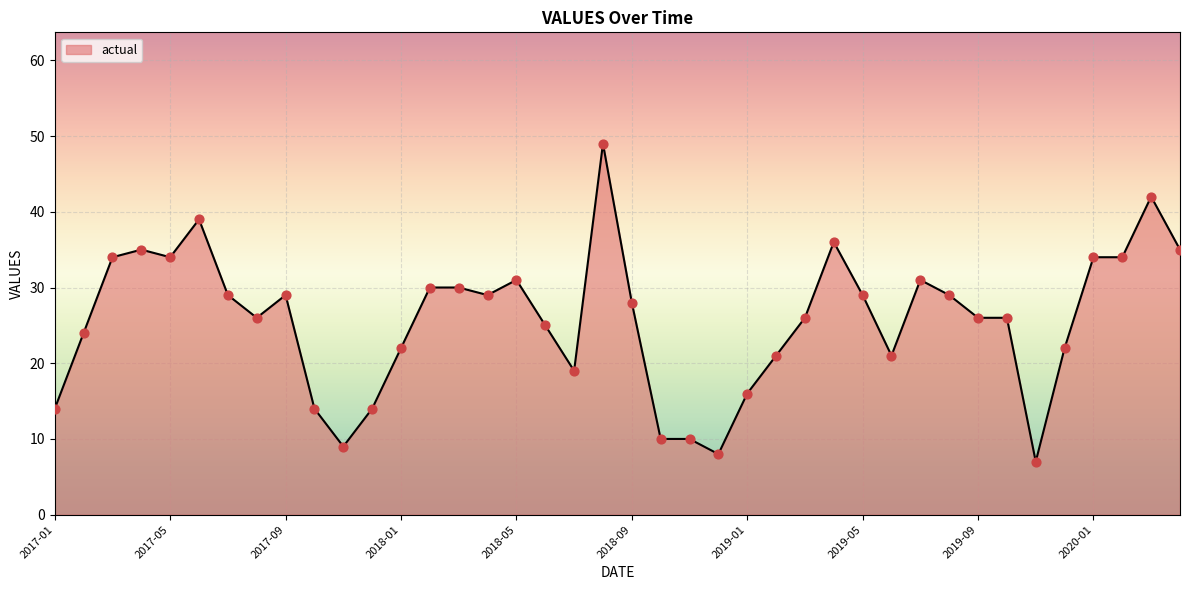

What is the greatest value displayed?

49